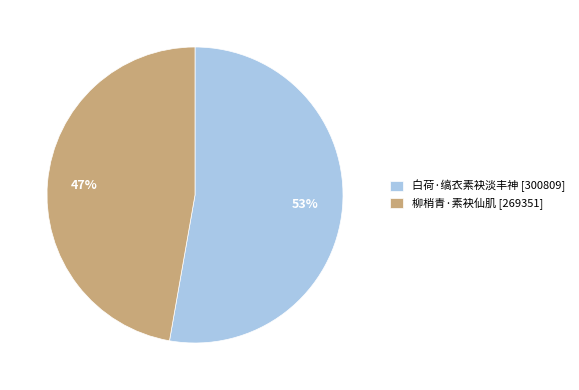

Which slice is the smallest?

柳梢青·素袂仙肌